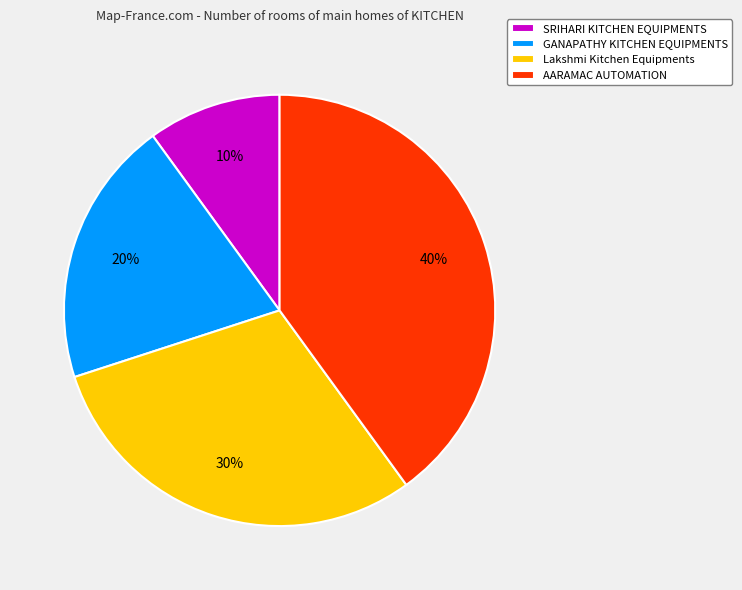

True or false: AARAMAC AUTOMATION accounts for 52% of the total.

False